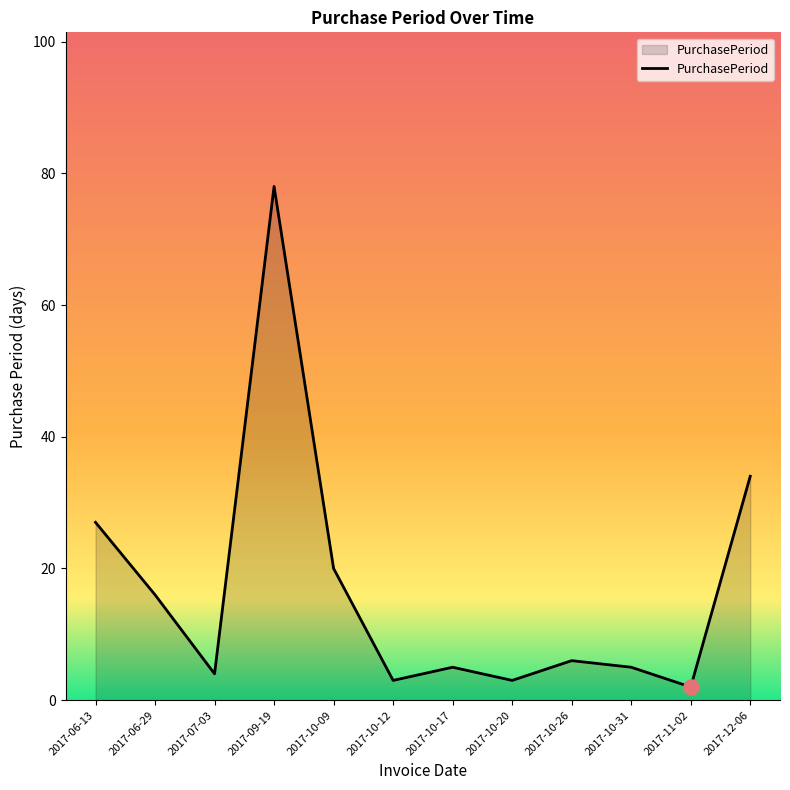

What is the change in value from 2017-10-09 to 2017-10-31?

-15